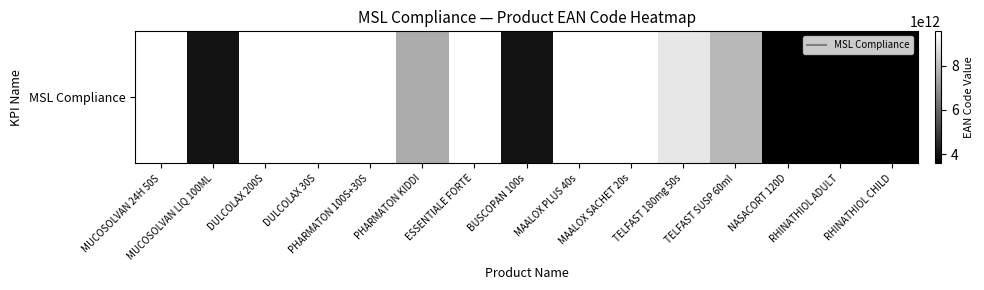

What is the change in value from MUCOSOLVAN 24H 50S to MAALOX SACHET 20s?

-491888833